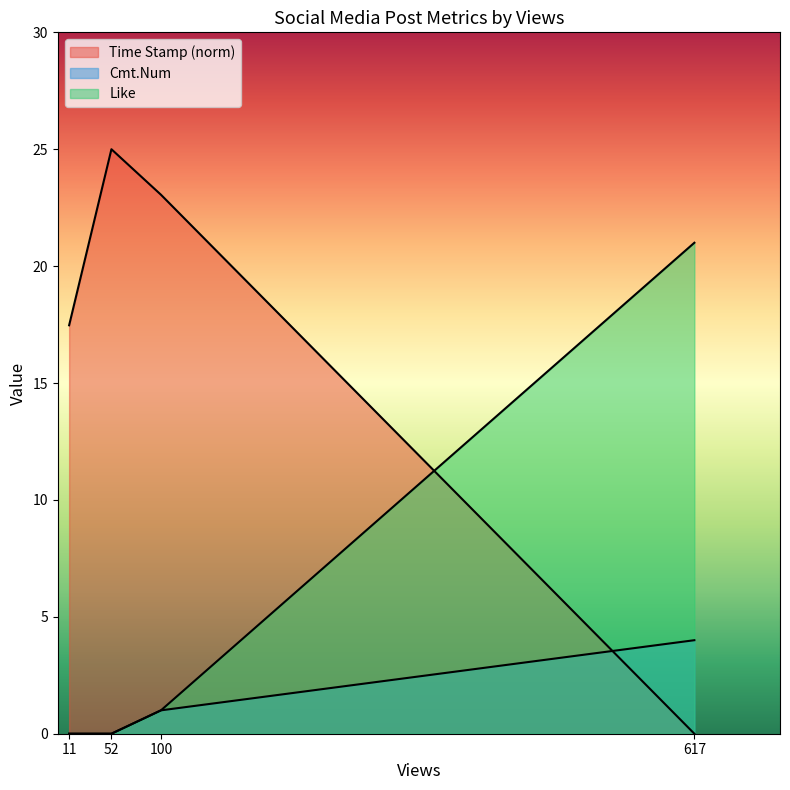

How many values in the Like series exceed 1?

1